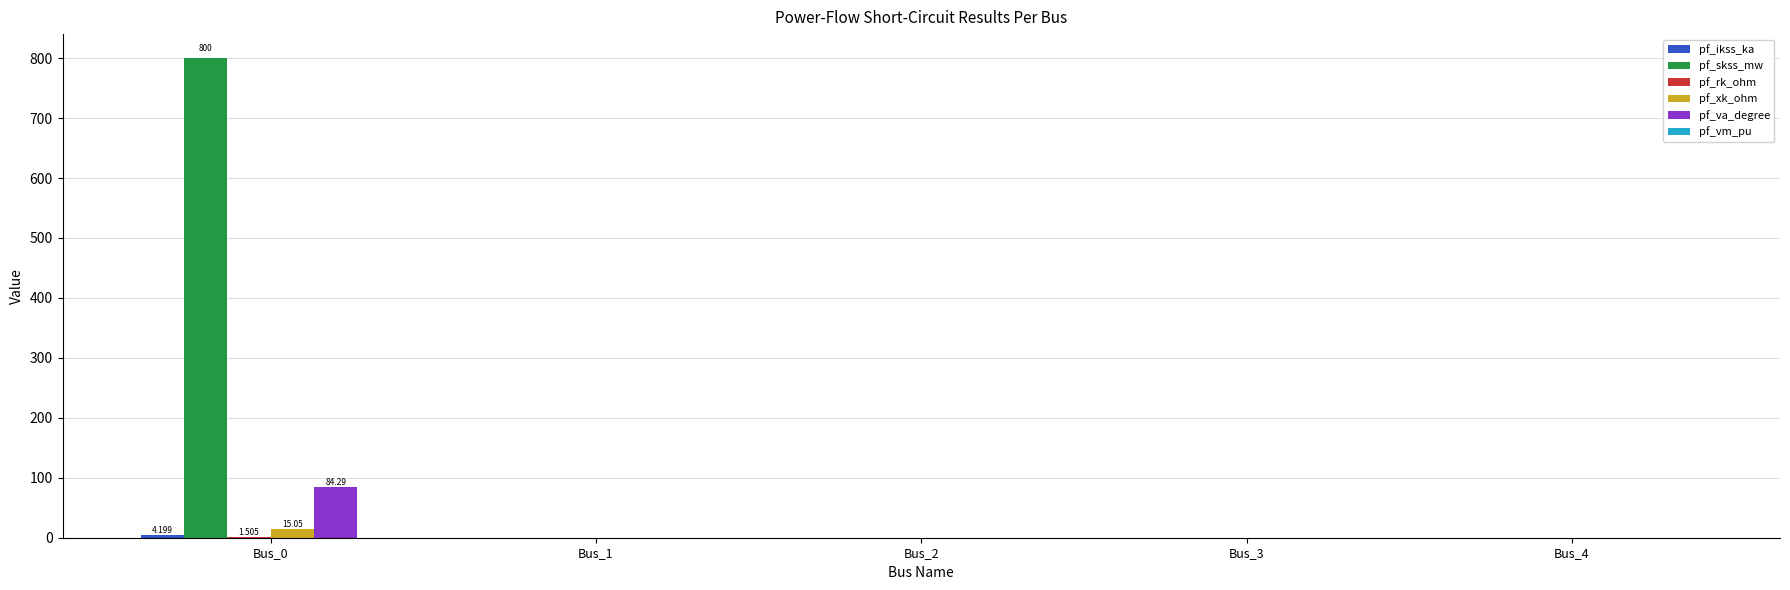

Which series has the largest total across all categories?

pf_skss_mw